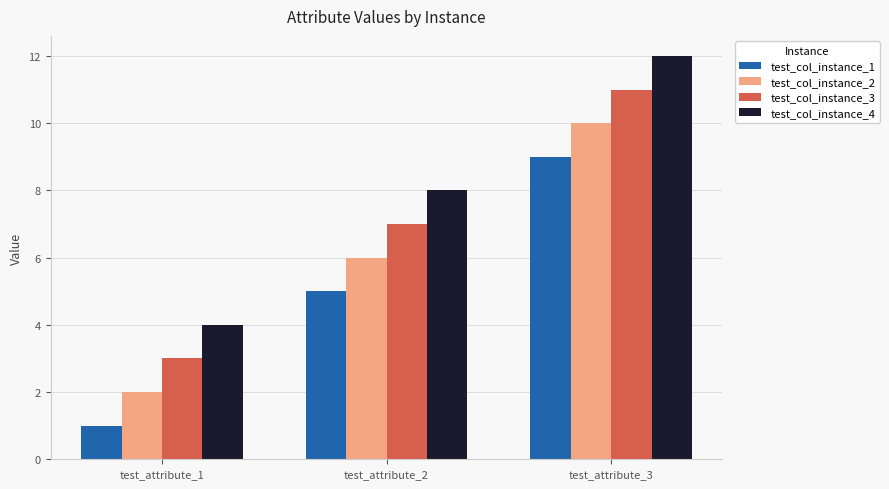

Is it true that test_col_instance_2 equals 5 at test_attribute_3?

False